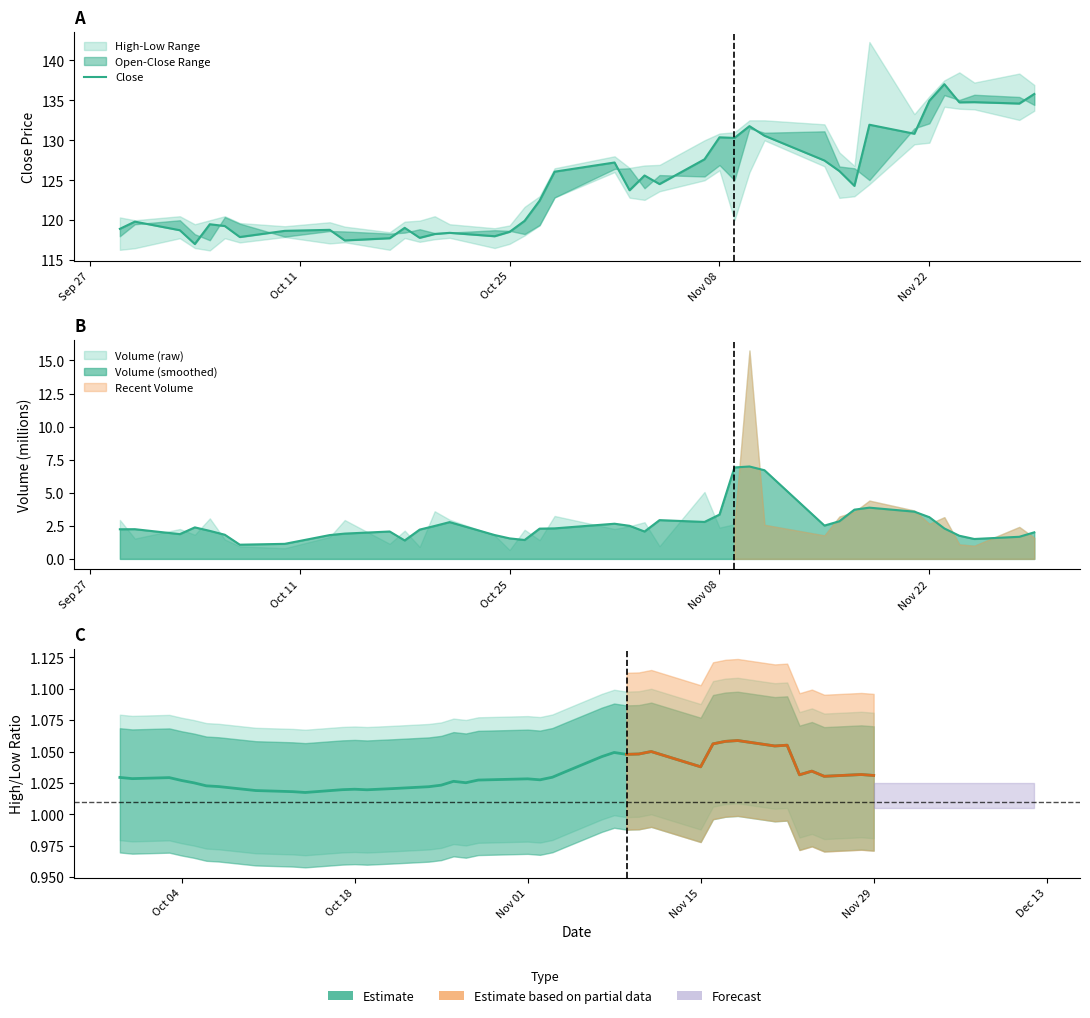

Is it true that the value at Nov 22 is 134.9?

True